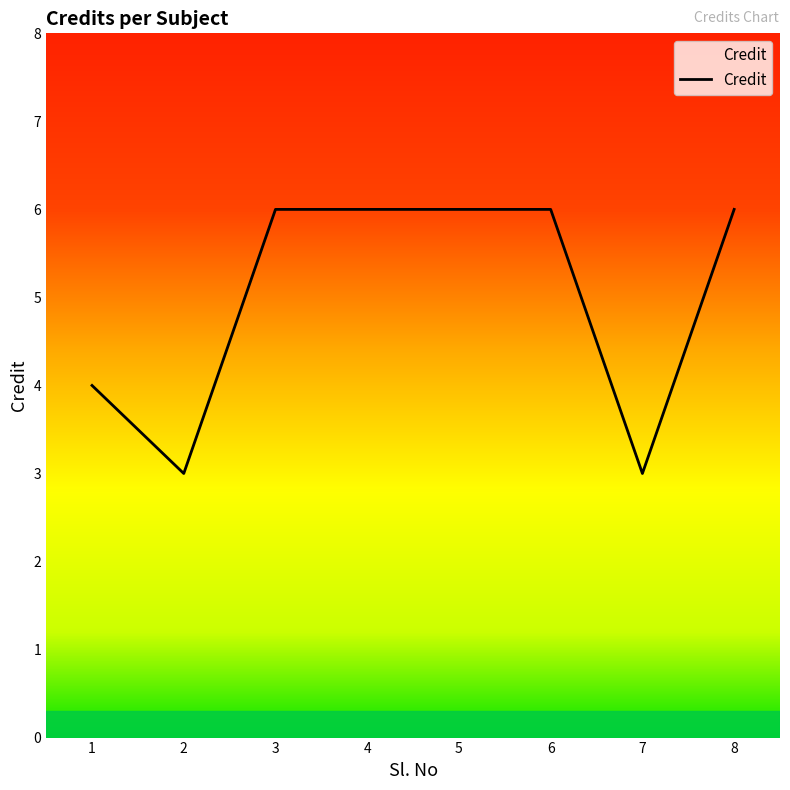

How many values are between 4 and 6?

6